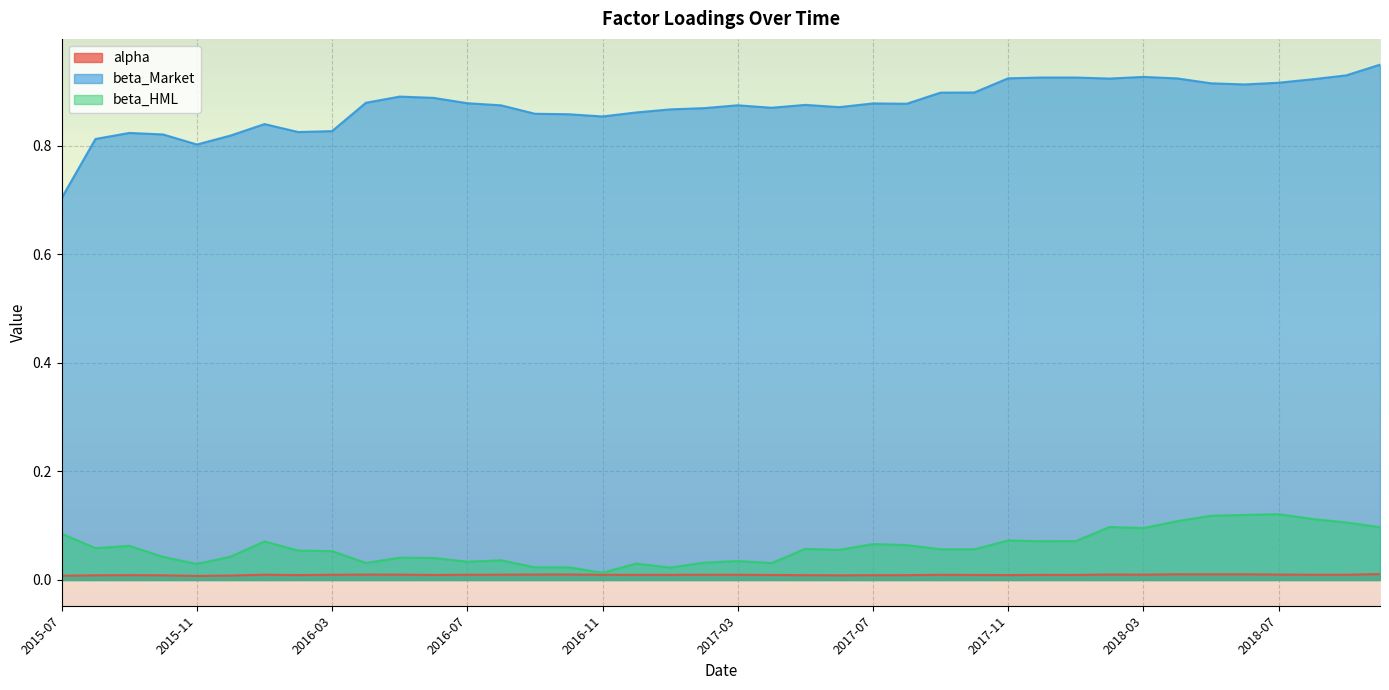

True or false: beta_HML and alpha intersect in this chart.

False